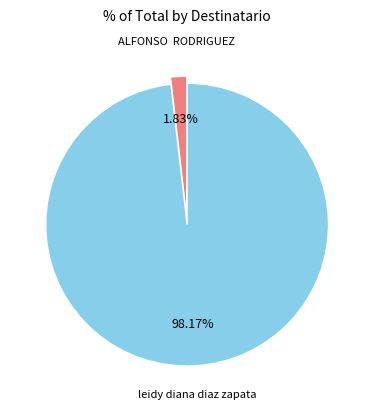

Does any single category account for the majority?

Yes